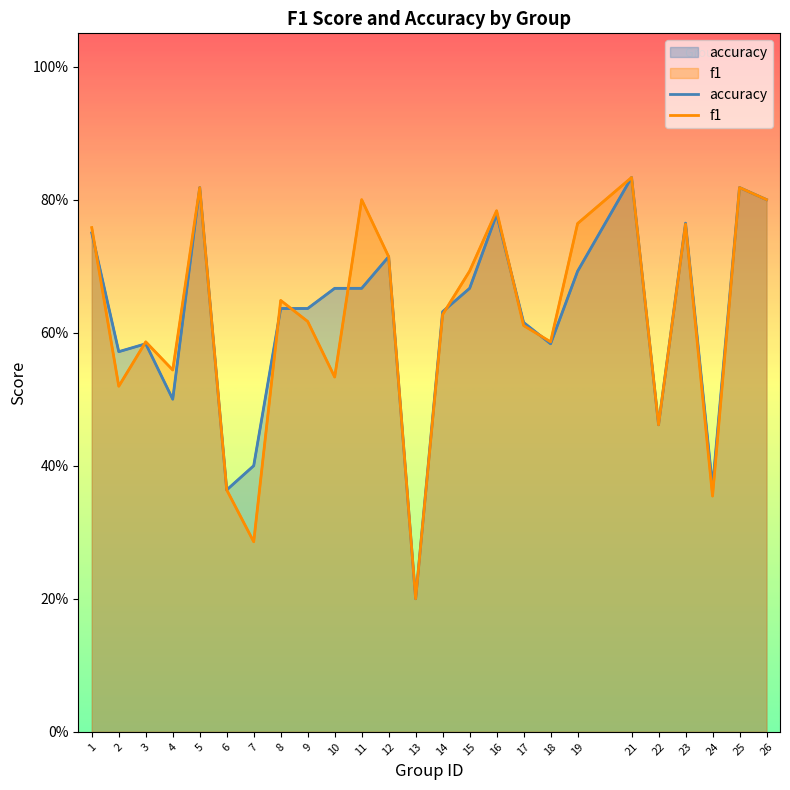

List the series in order of their peak value, lowest first.

accuracy, f1